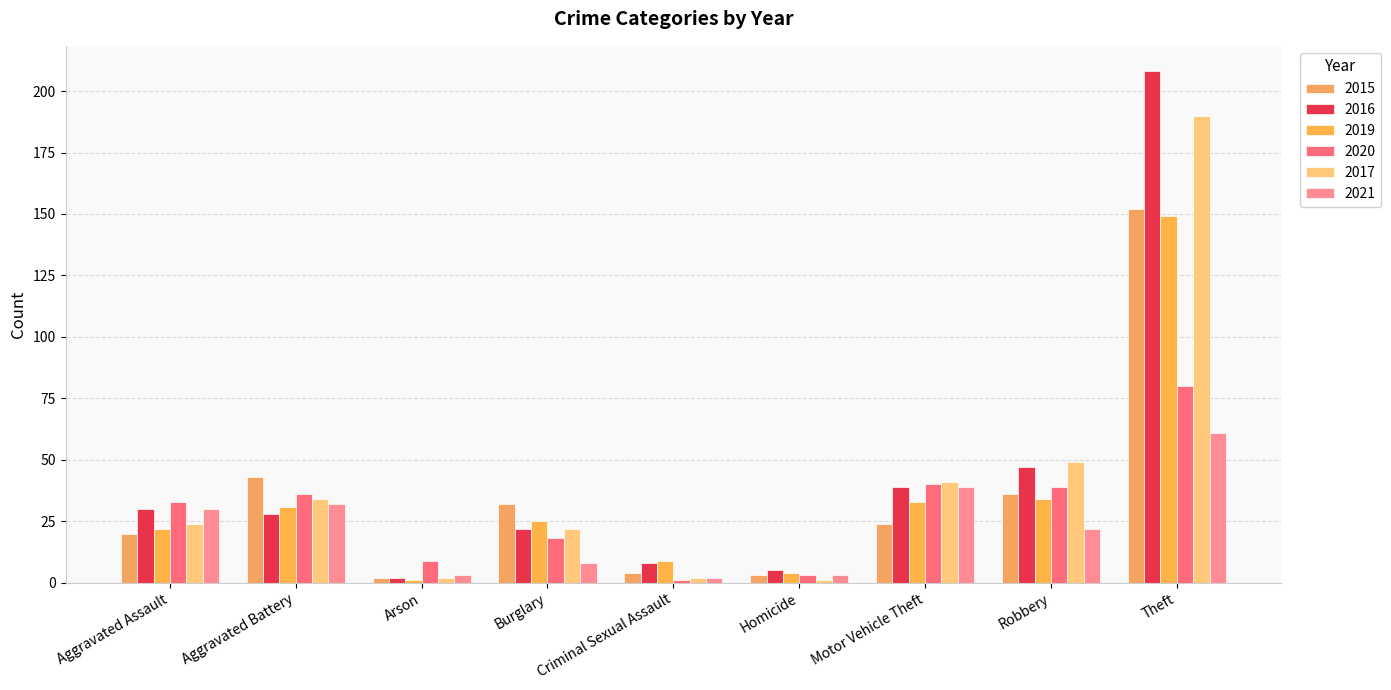

What position from the left is Criminal Sexual Assault?

5